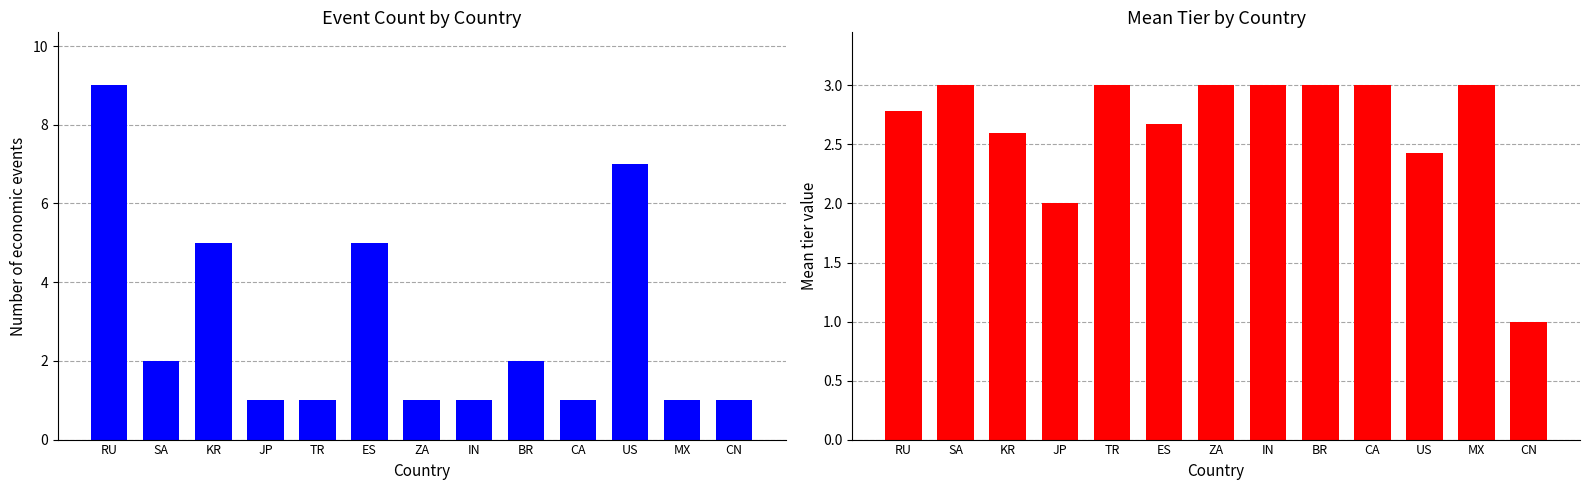

What is the average value of the Mean Tier series?

2.7